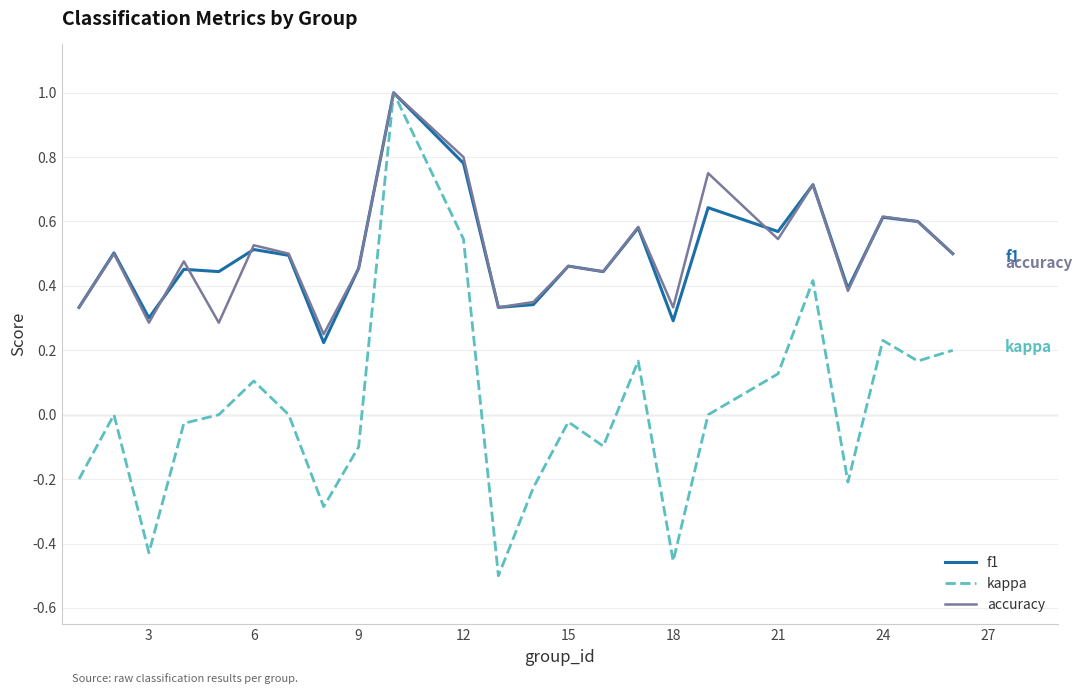

What is the maximum value for accuracy?

1.0